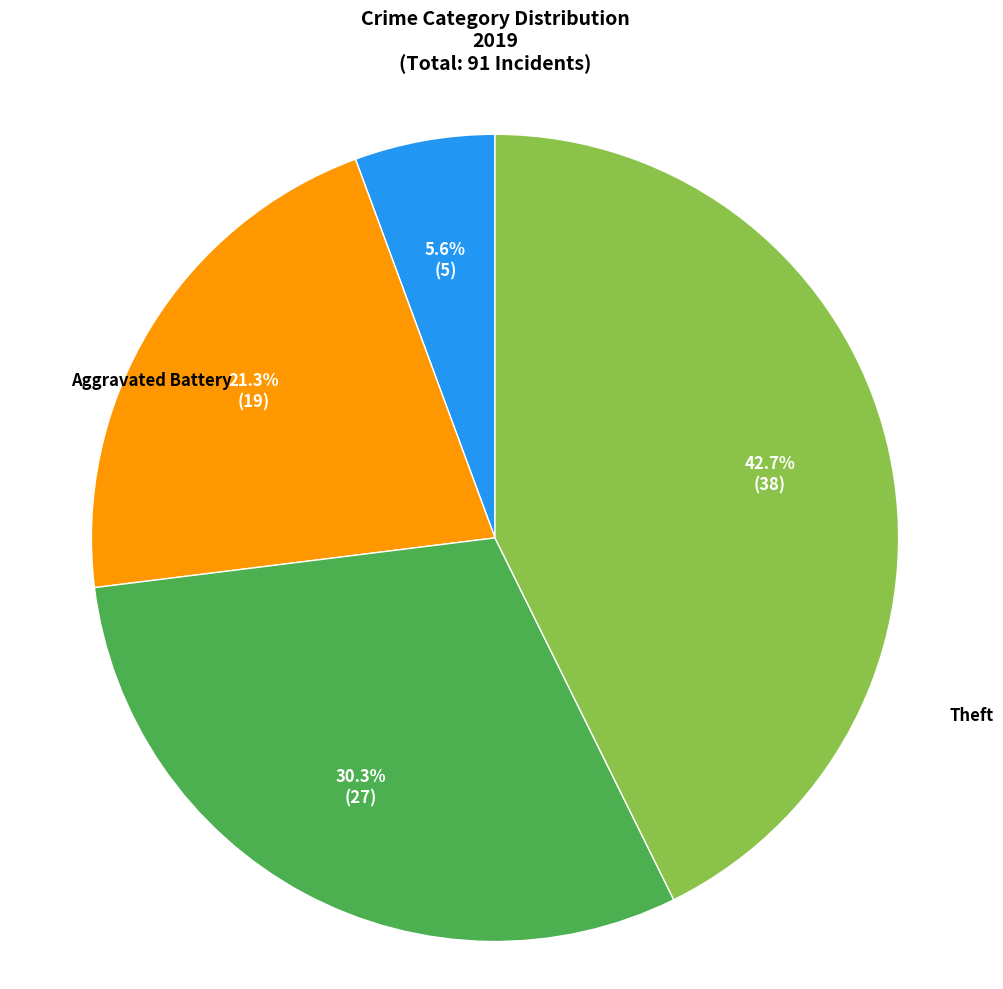

Does any single category account for the majority?

No